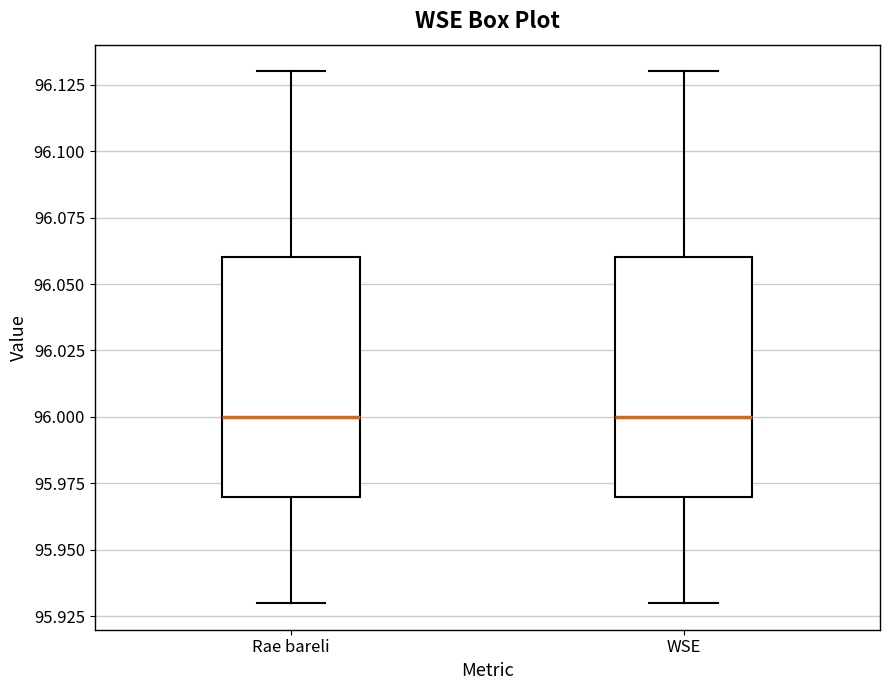

Where is the upper edge of the box for Rae bareli on the y-axis? The values are not printed on the chart, so give them approximately, as read against the axis.

96.06